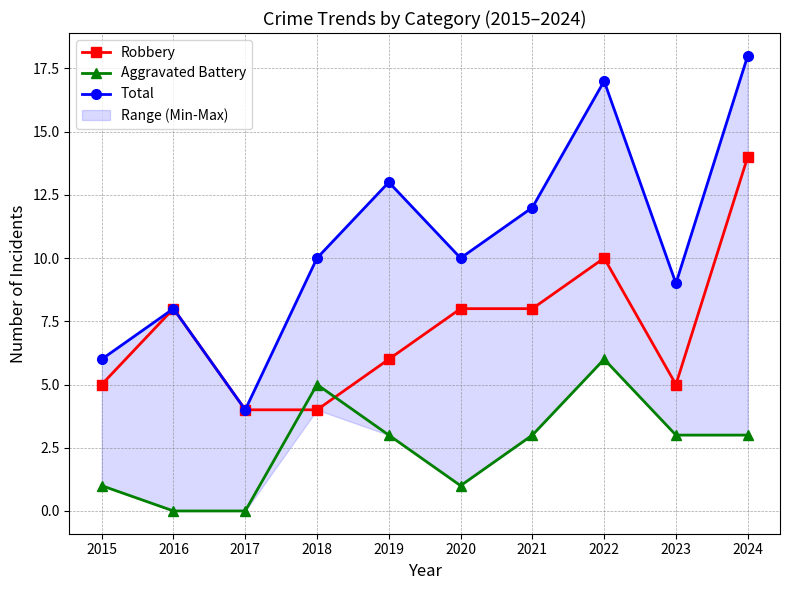

What is the lowest value of the Robbery series?

4